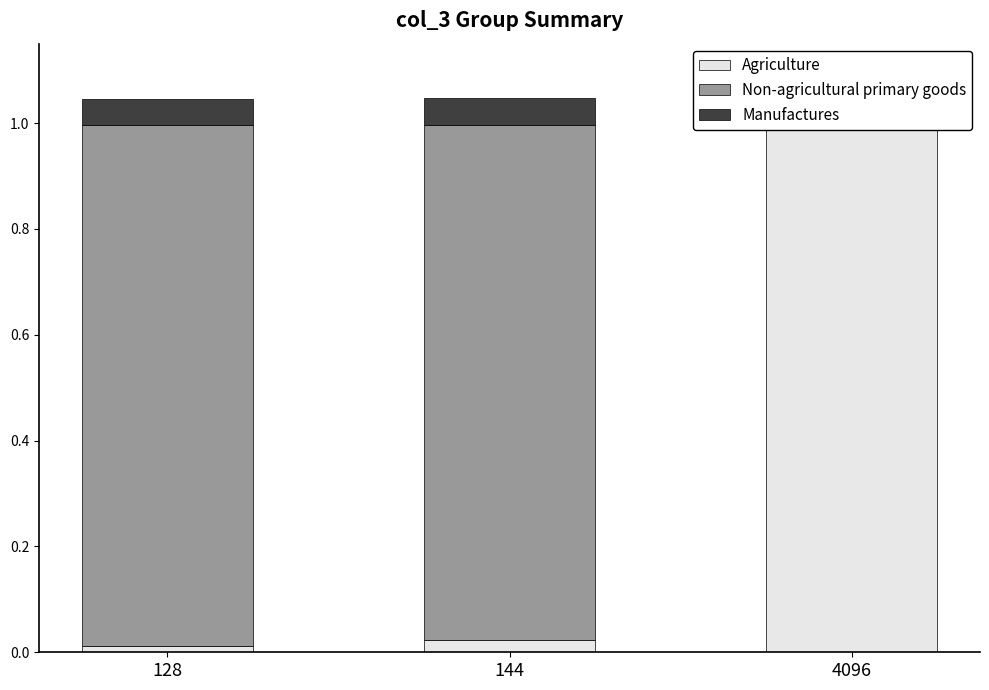

What is the highest value of the Non-agricultural primary goods series?

1.0